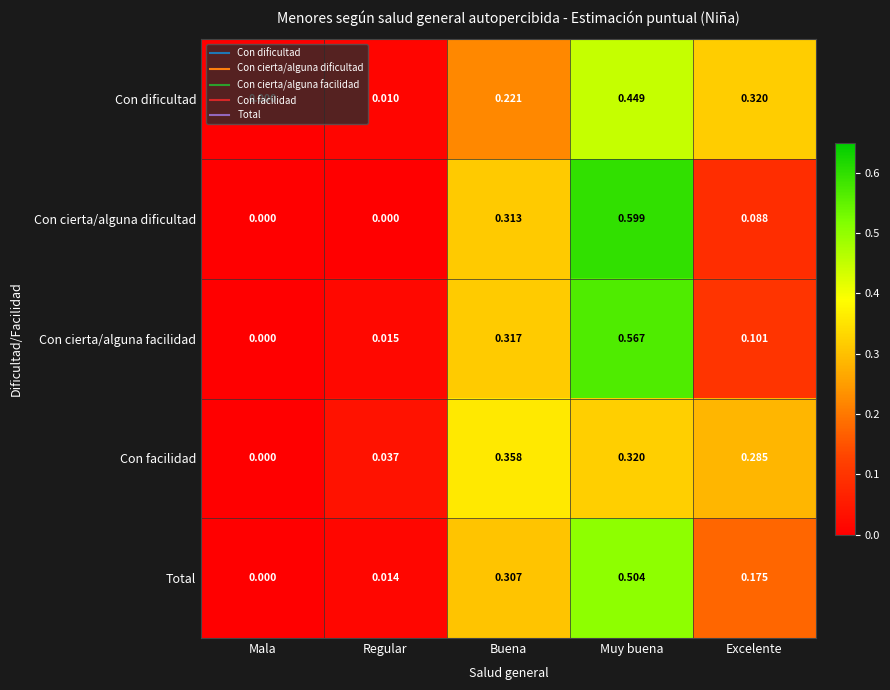

Which category has the highest value across all series?

Muy buena